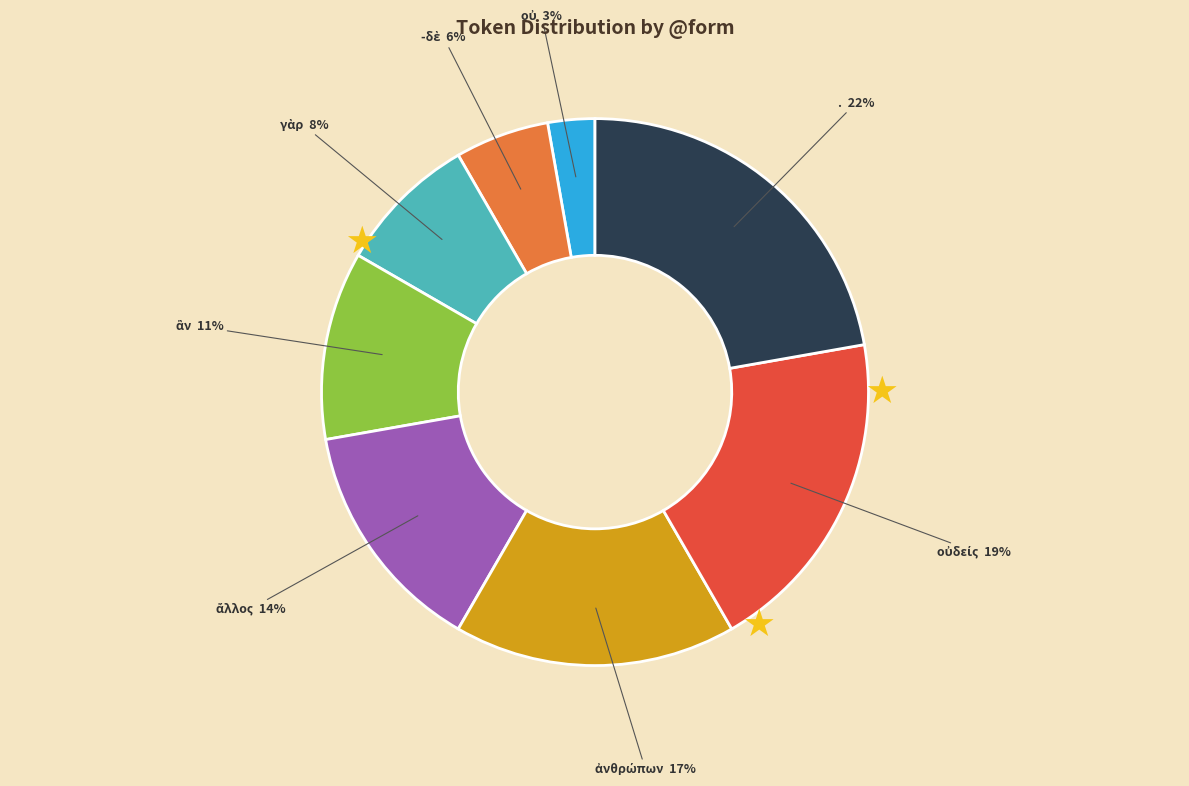

Is there a majority slice in this chart?

No